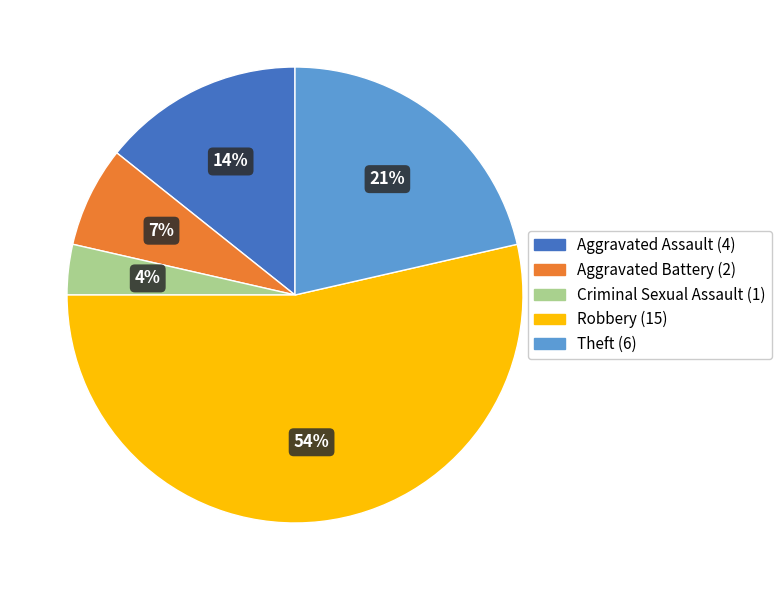

What percentage is the Robbery slice, to the nearest percent?

54%